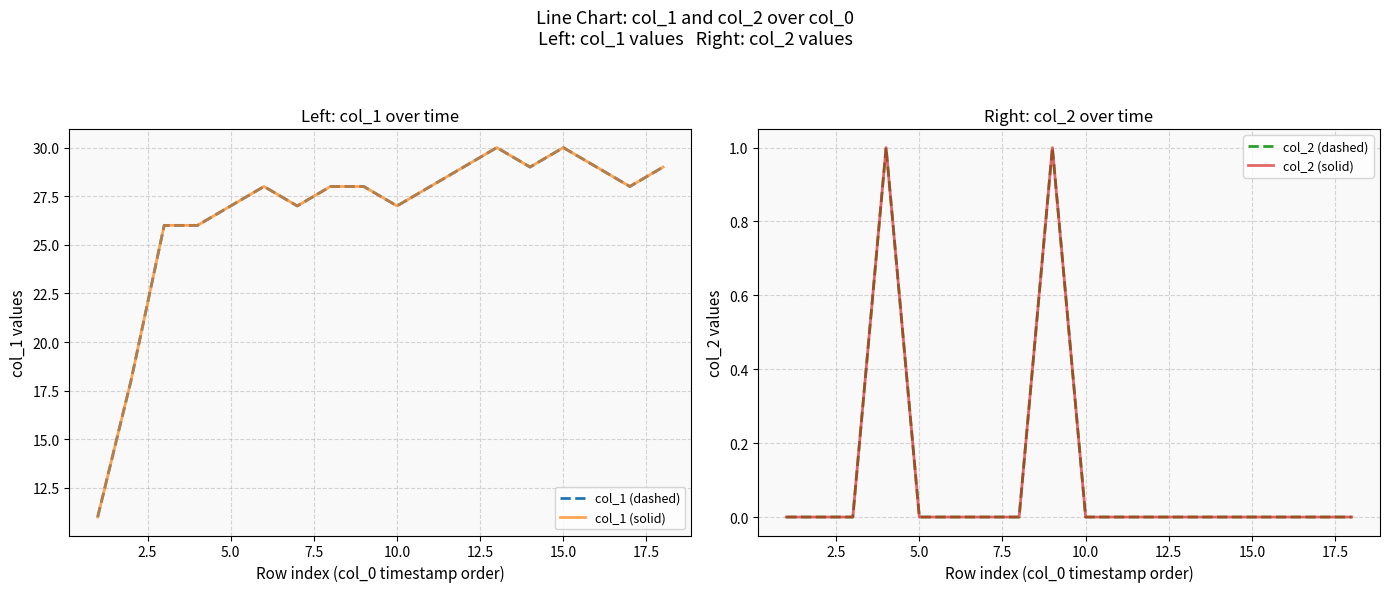

What is the value of the col_1 (solid) point at the 12th from the left?

29